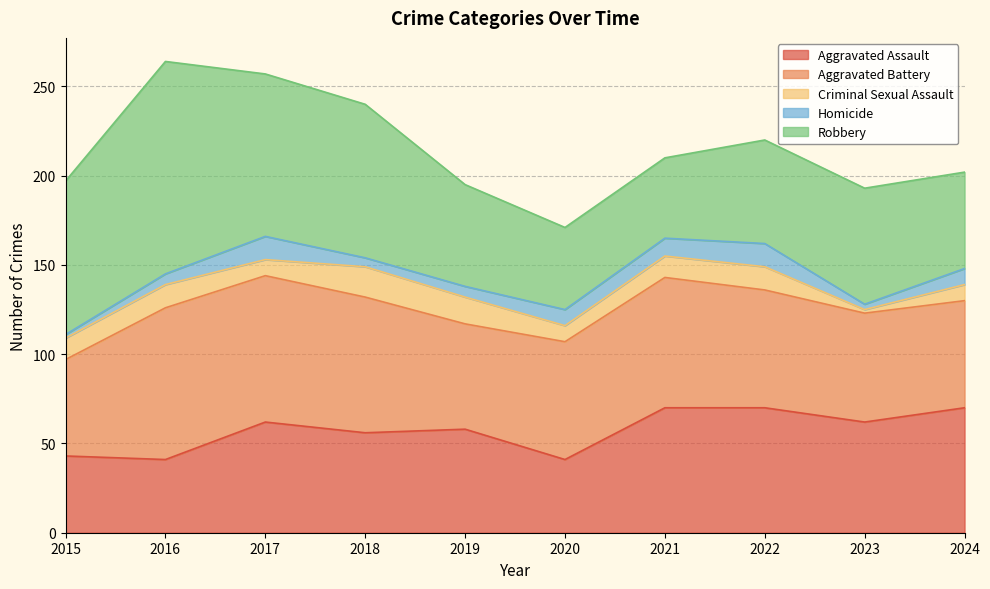

What is the spread (max minus min) of values at 2019?

53